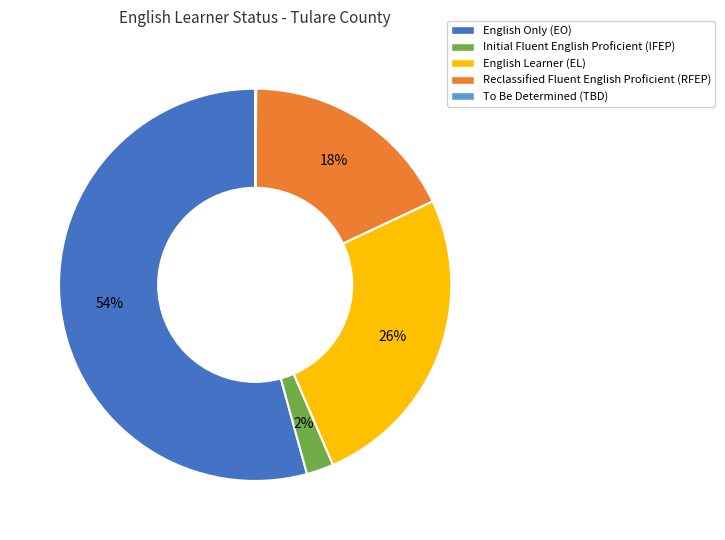

Is it true that Initial Fluent English Proficient (IFEP) is 2% of the pie?

True